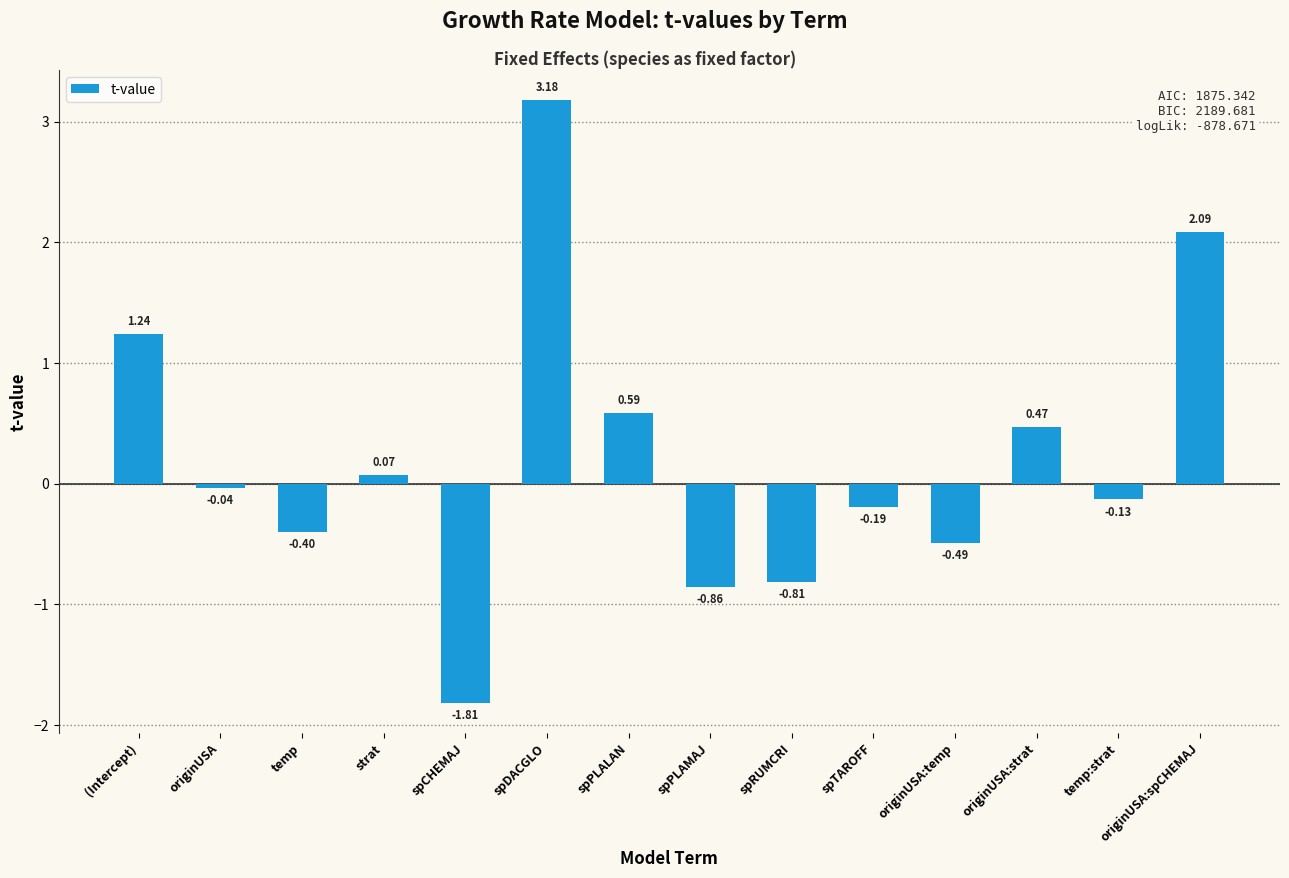

What is the label of the 14th bar from the left?

originUSA:spCHEMAJ